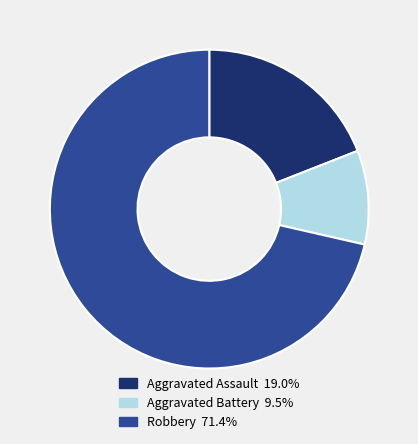

Does any single category account for the majority?

Yes